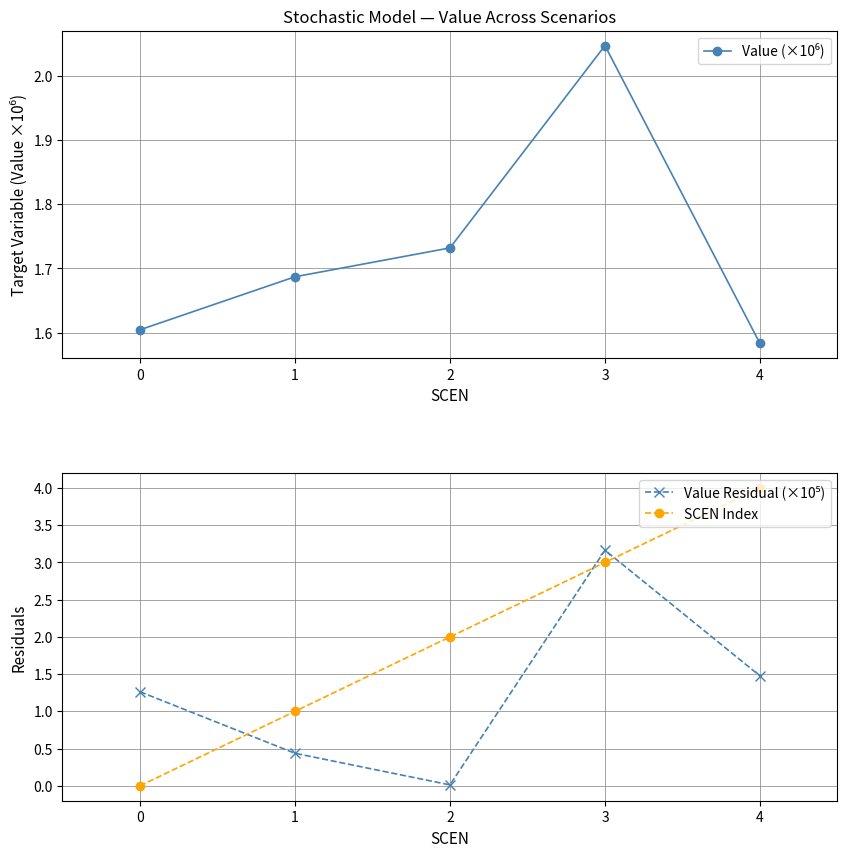

What is the value of the Value Residual (×10⁵) point at the 5th from the left?

1.5